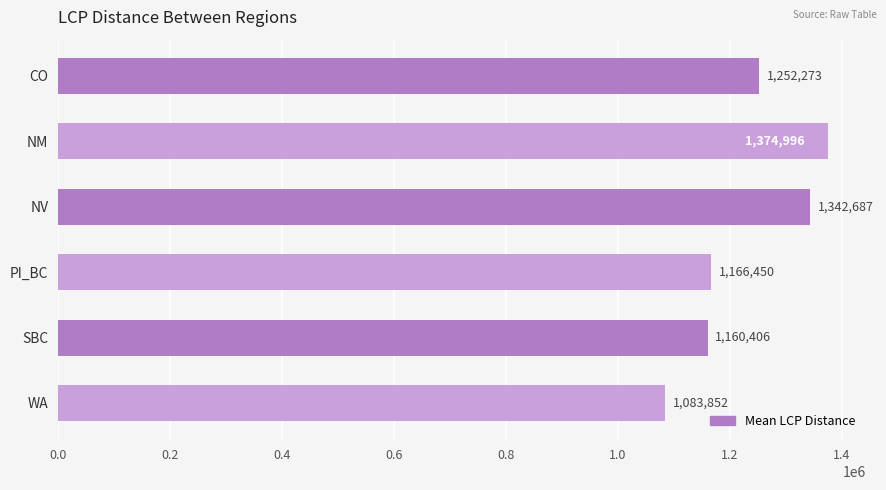

Is it true that the value at NM is 1374996.2?

True